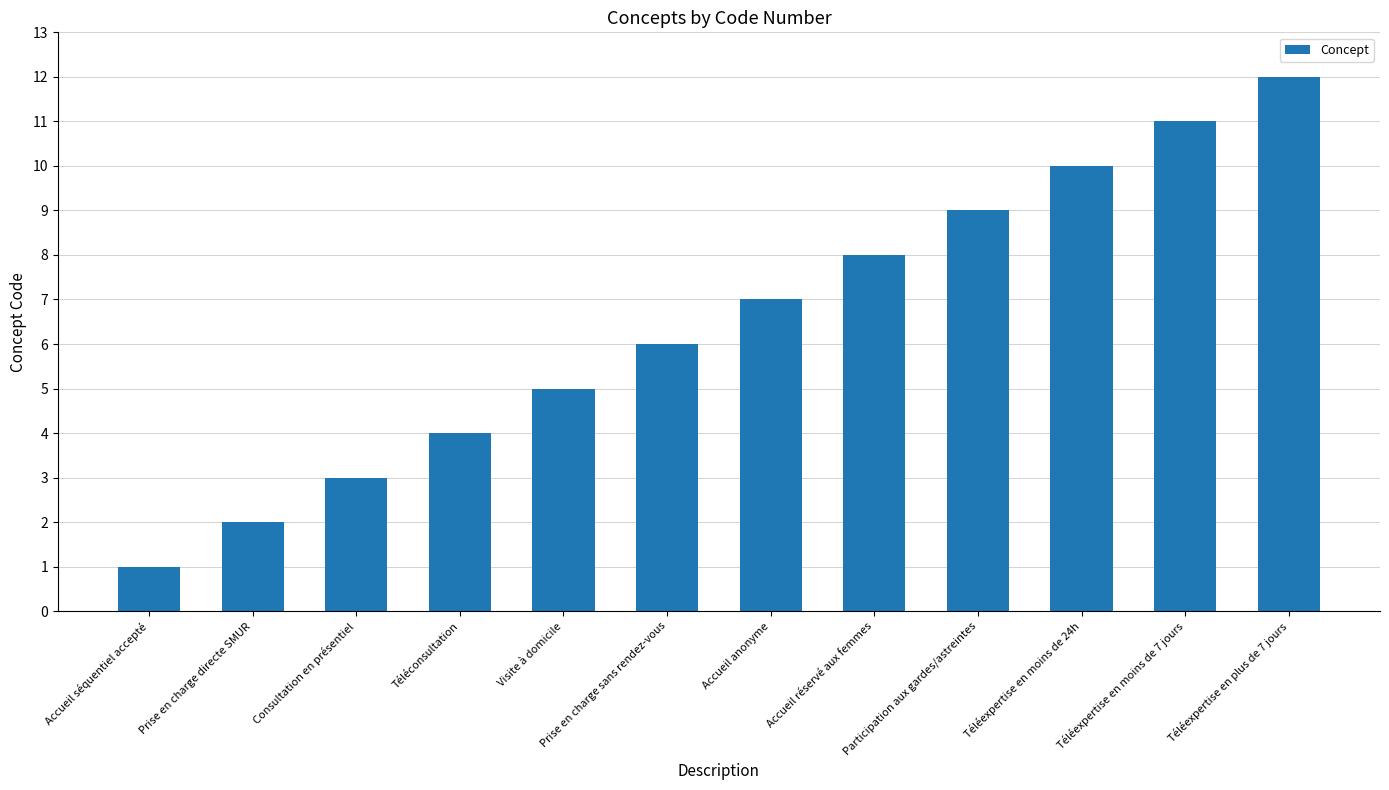

How many distinct data groups are displayed?

1